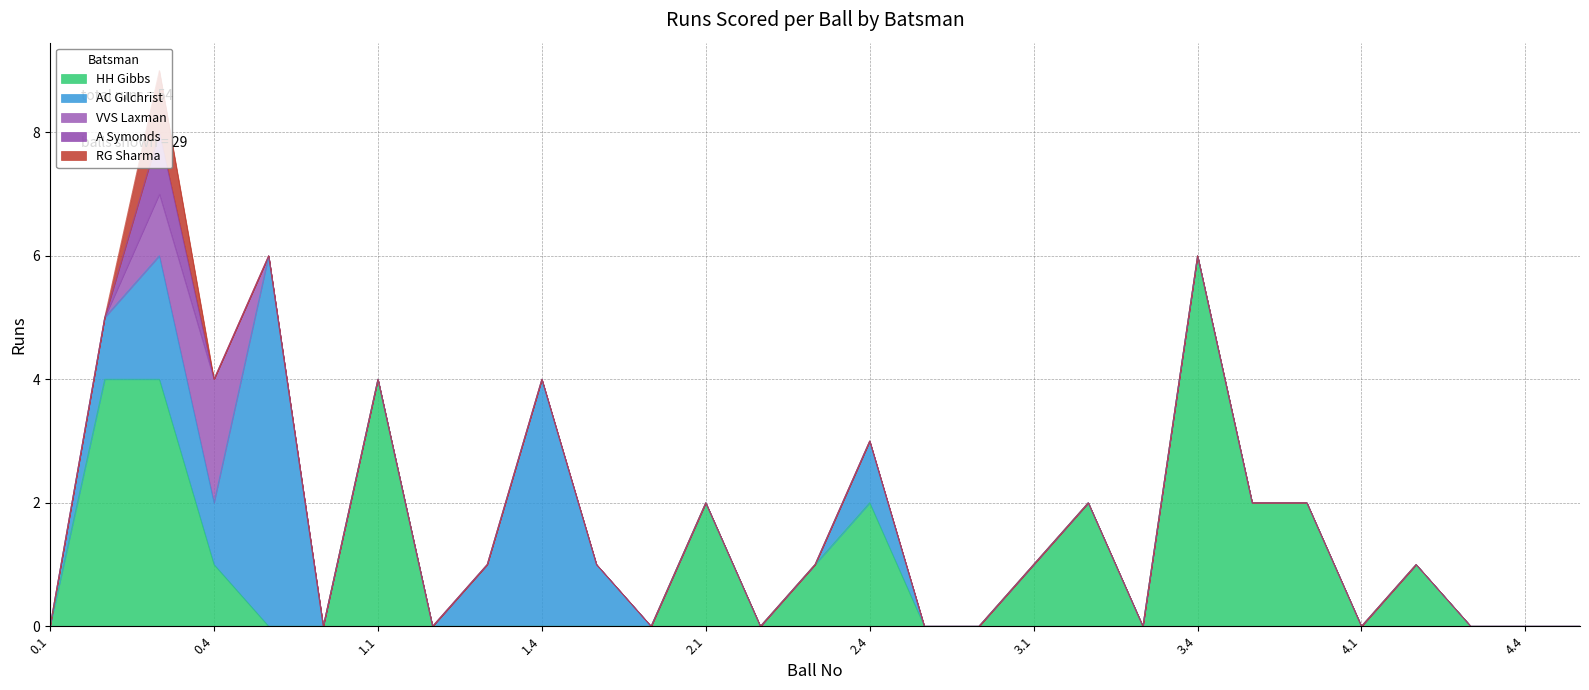

True or false: RG Sharma and A Symonds intersect in this chart.

False